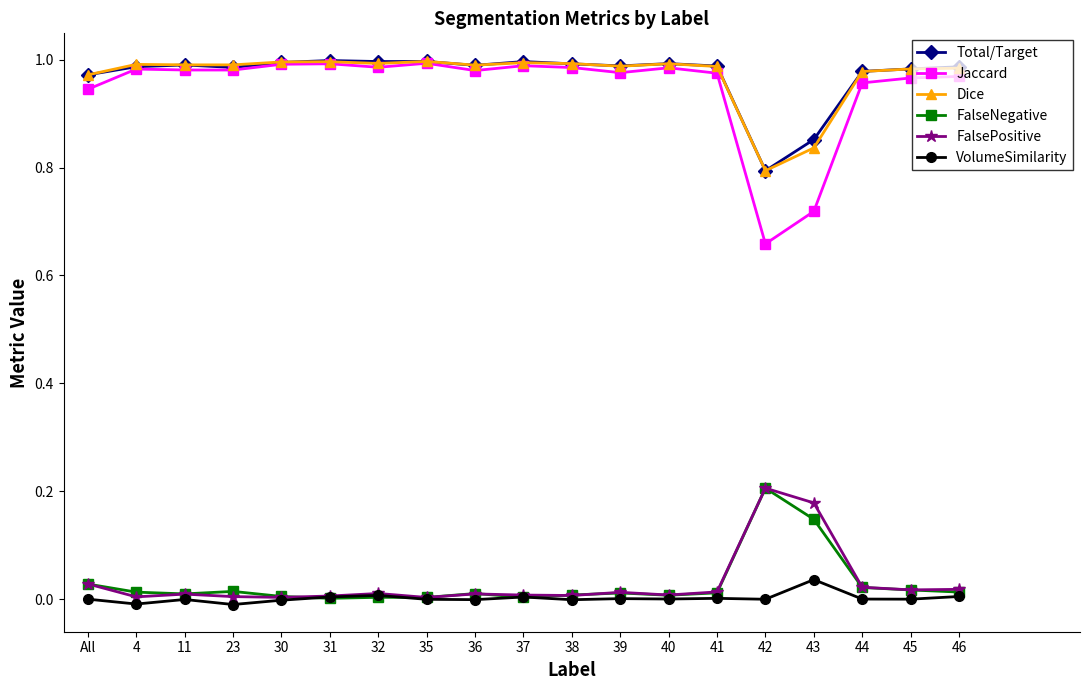

True or false: FalsePositive and Total/Target cross at least once.

False